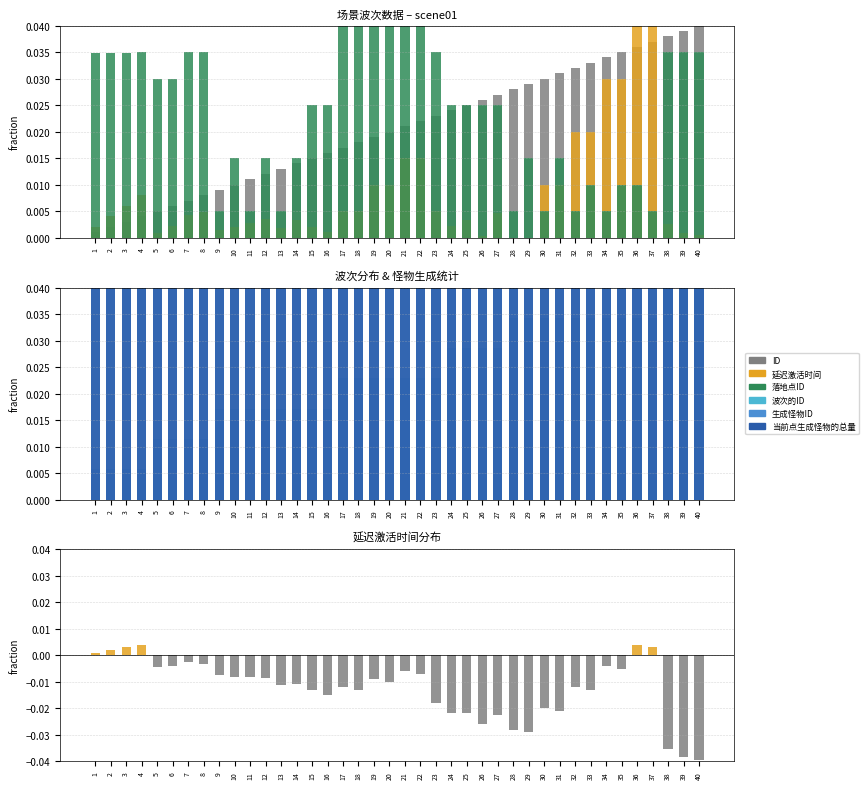

Which category has the highest value in the 落地点ID series?

18